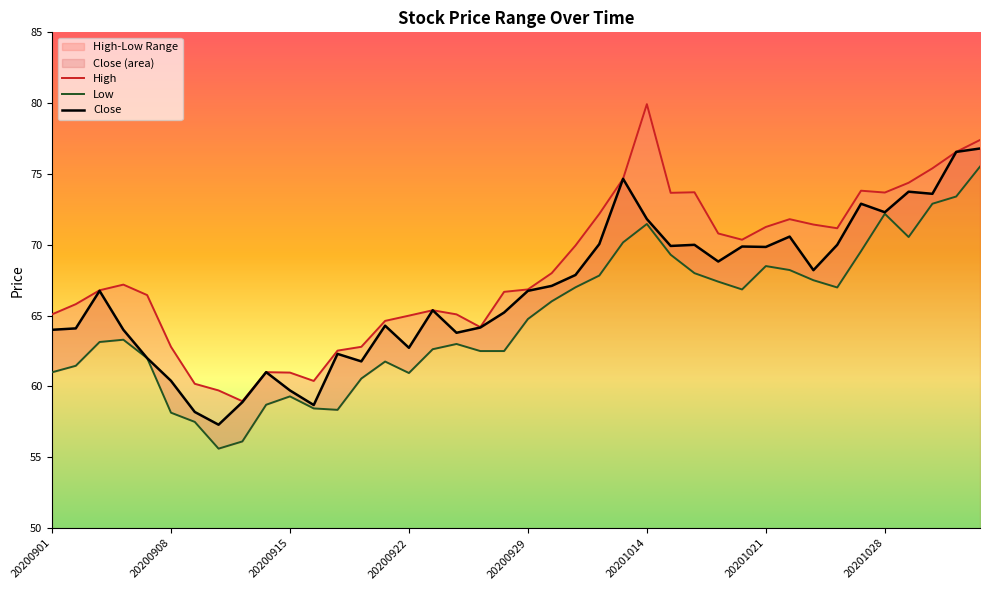

At which label does Low reach its minimum?

20200910